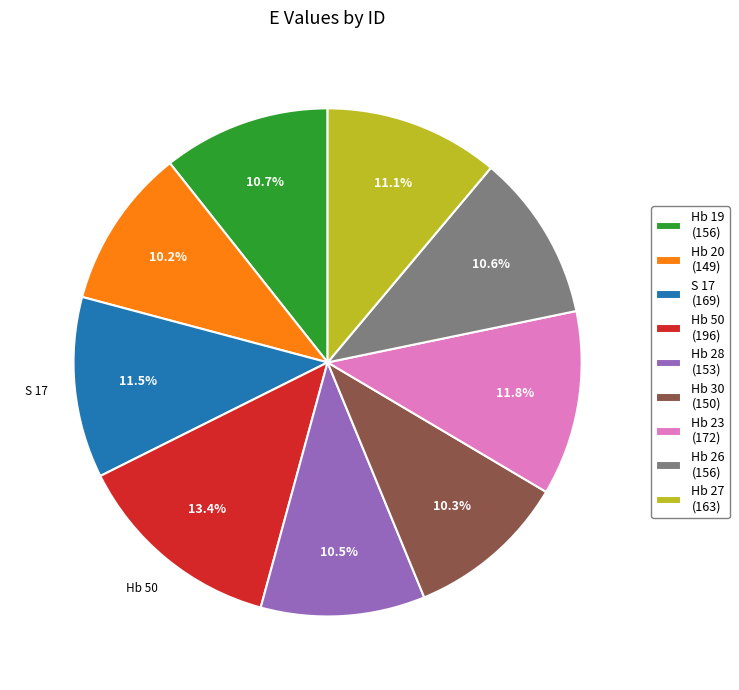

Does any single category account for the majority?

No